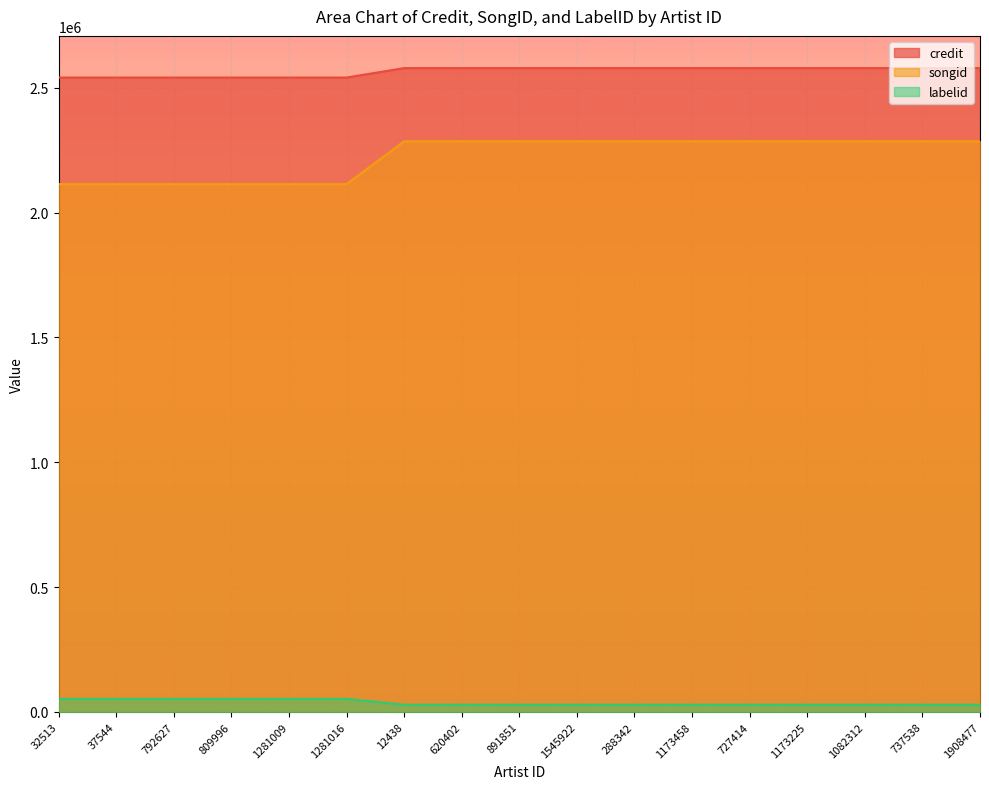

True or false: labelid and credit cross at least once.

False